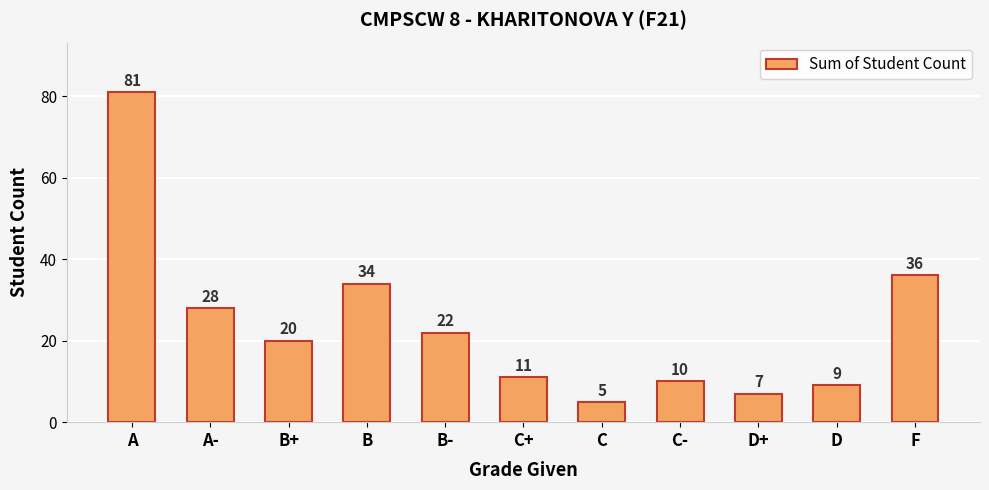

The chart shows a value of 19 at B. True or false?

False